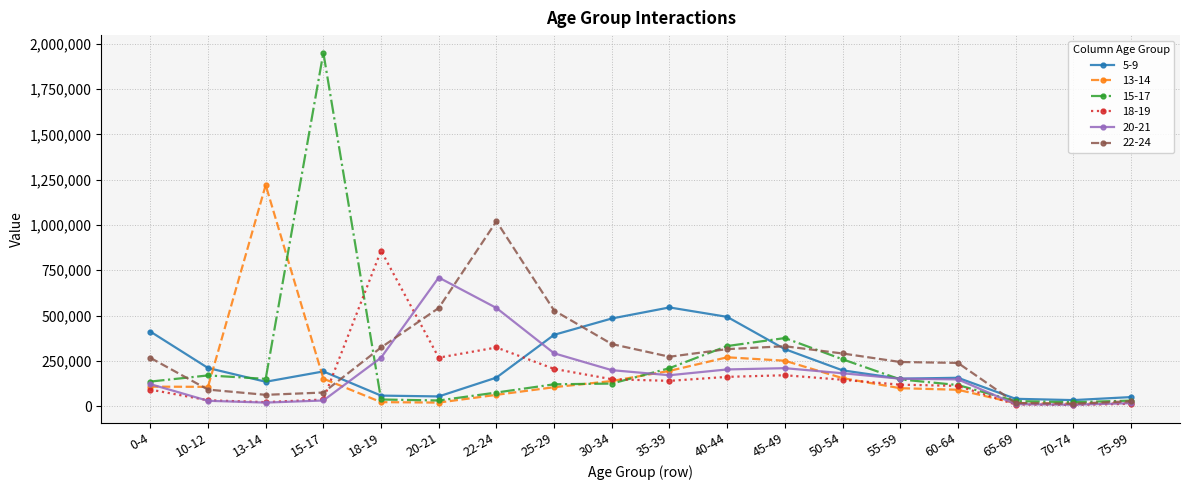

What is the label of the 6th point from the right?

50-54